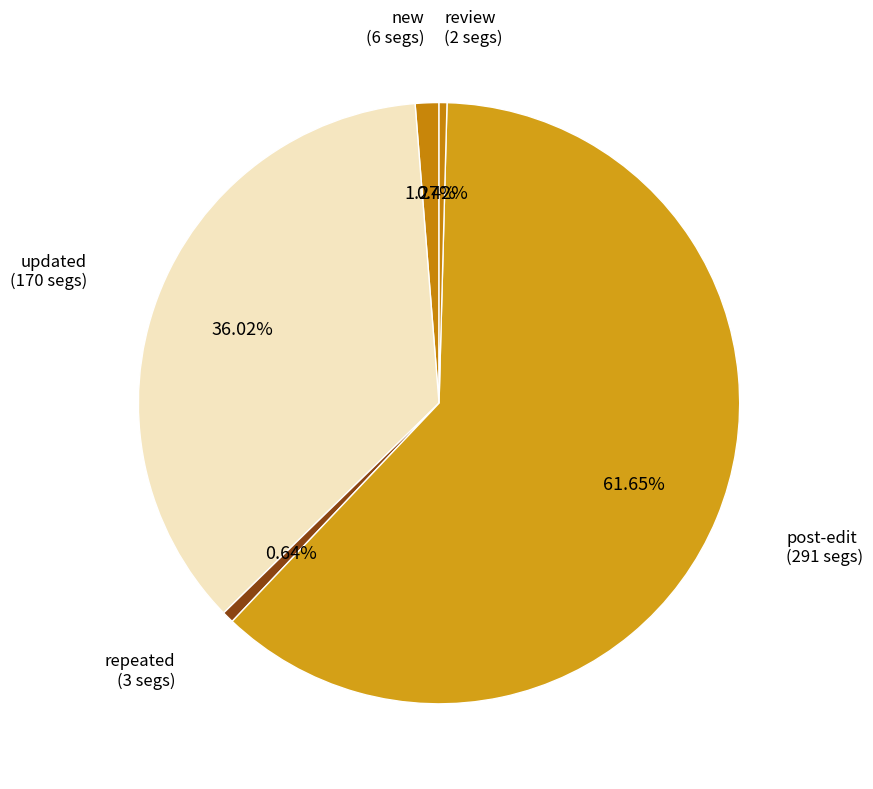

How much of the chart is everything except review?

99.6%